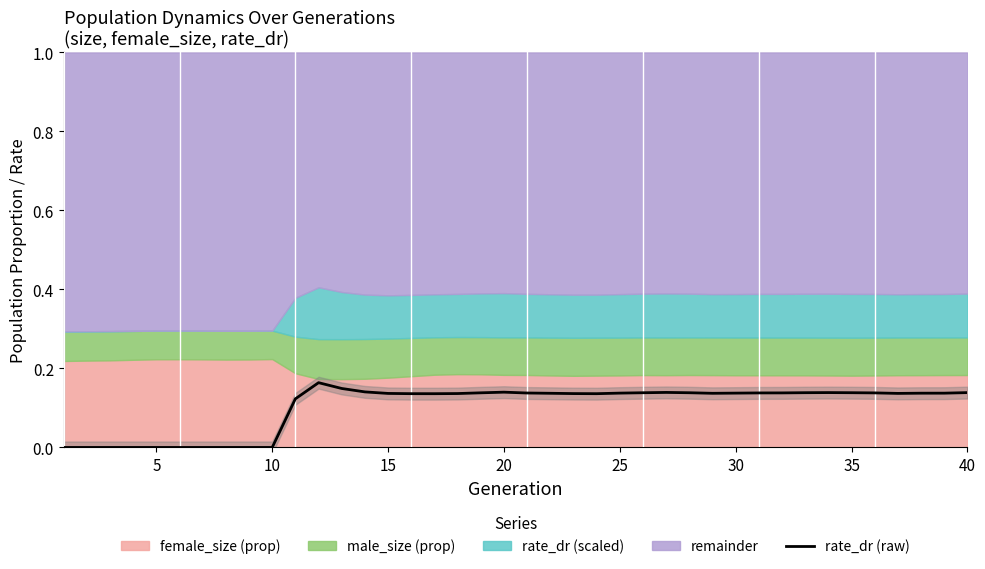

The value of rate_dr (raw) at 40 is 0.2. True or false?

False